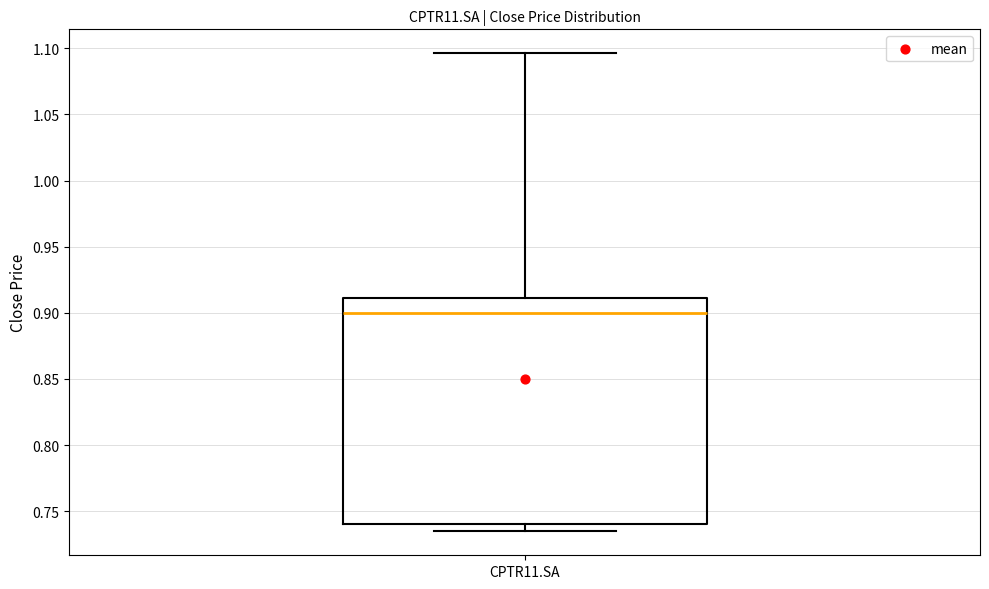

Transcribe this box plot: give where the median line is, the range the box spans, and where the two whiskers end, as read against the y-axis. The values are not printed on the chart, so give them approximately, as read against the axis.

median 0.900, box 0.740 to 0.910, whiskers 0.735 to 1.095